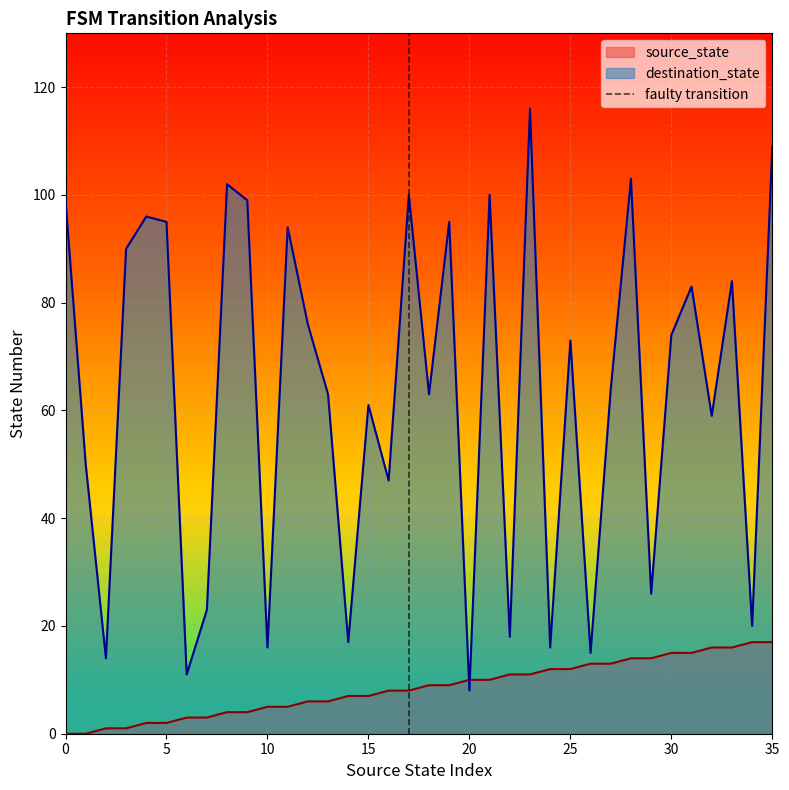

True or false: the data shows 1 at 0.

False